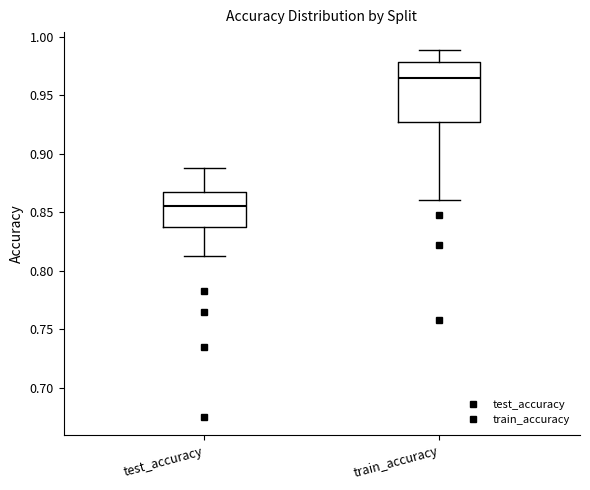

Reading left to right, read every box against the y-axis: the position of its median line, the range the box covers, and the ends of its whiskers. The values are not printed on the chart, so give them approximately, as read against the axis.

test_accuracy: median 0.855, box 0.840 to 0.865, whiskers 0.815 to 0.890
train_accuracy: median 0.965, box 0.925 to 0.980, whiskers 0.860 to 0.990